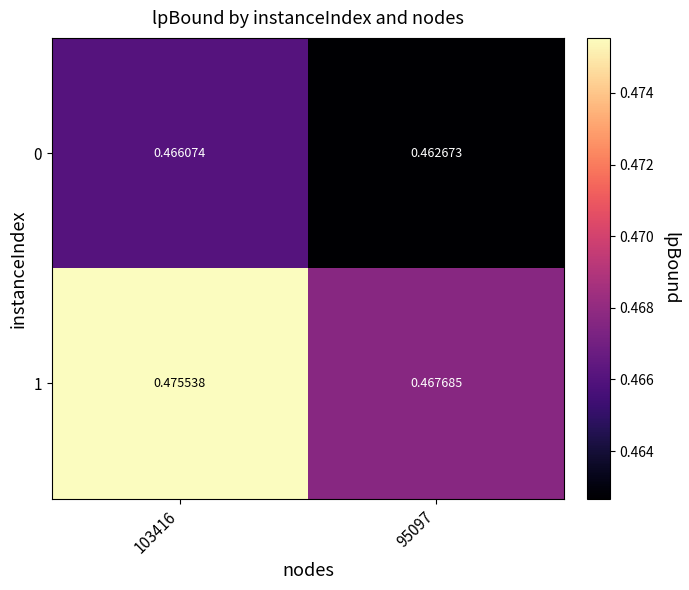

At 95097, list the series in order from smallest to largest.

0, 1